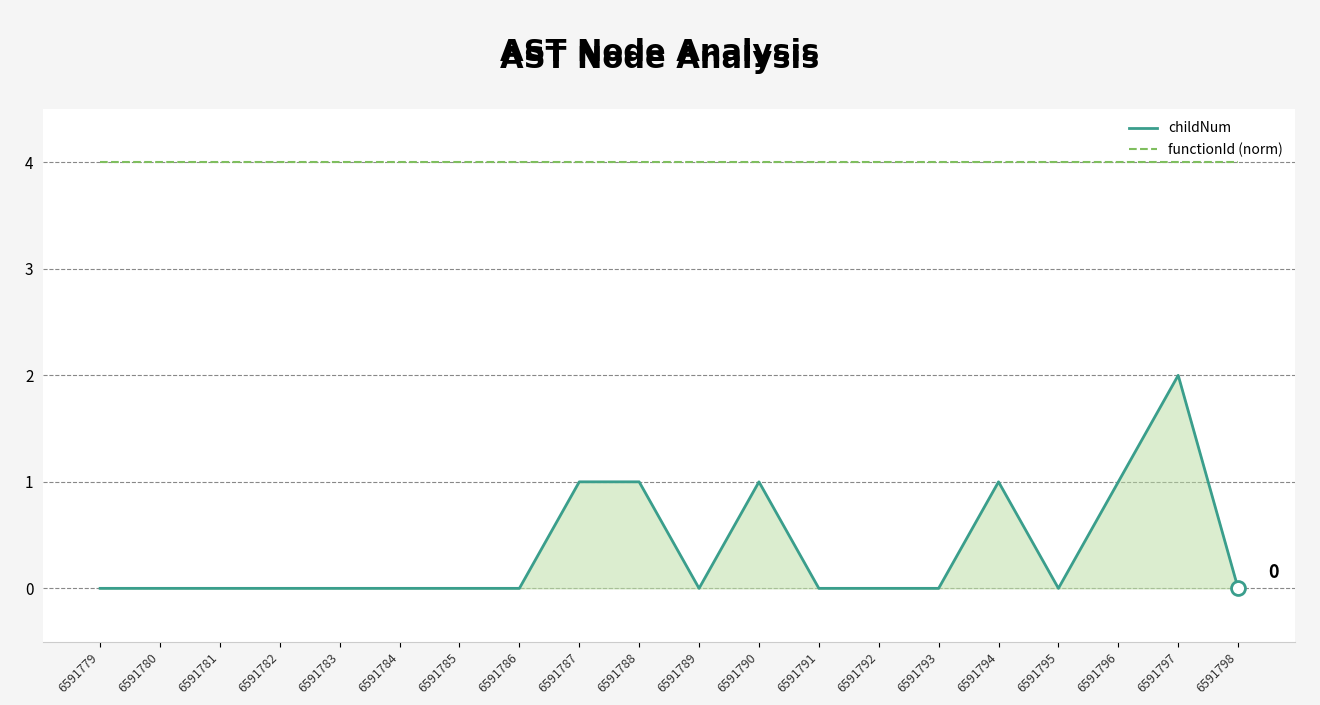

Reading right to left, extract all data points from this chart.

childNum: 6591798=0	6591797=2	6591796=1	6591795=0	6591794=1	6591793=0	6591792=0	6591791=0	6591790=1	6591789=0	6591788=1	6591787=1	6591786=0	6591785=0	6591784=0	6591783=0	6591782=0	6591781=0	6591780=0	6591779=0
functionId (norm): 6591798=4	6591797=4	6591796=4	6591795=4	6591794=4	6591793=4	6591792=4	6591791=4	6591790=4	6591789=4	6591788=4	6591787=4	6591786=4	6591785=4	6591784=4	6591783=4	6591782=4	6591781=4	6591780=4	6591779=4